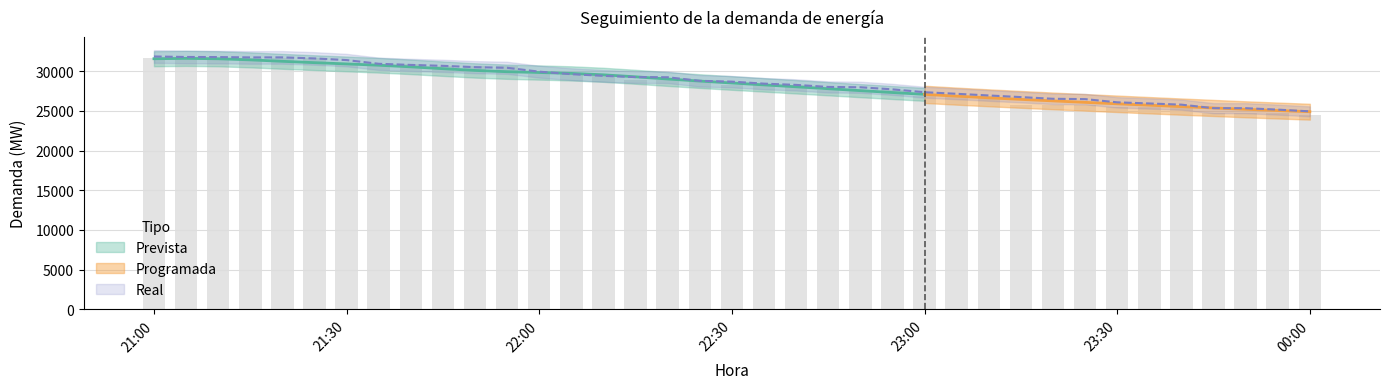

What is the total value across all series at 22:00?

59530